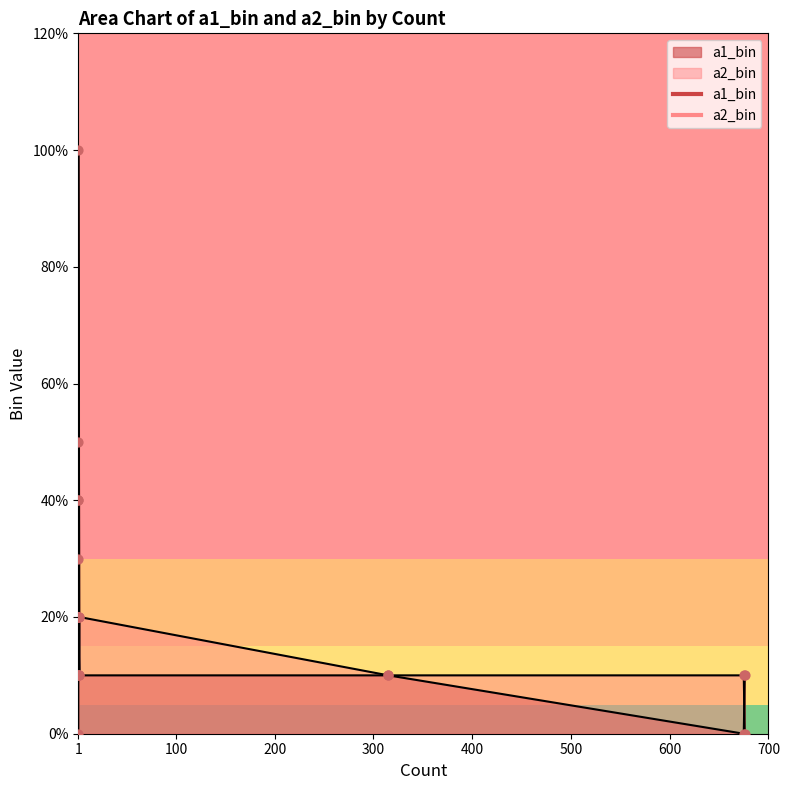

At how many categories does at least one series exceed 1?

8